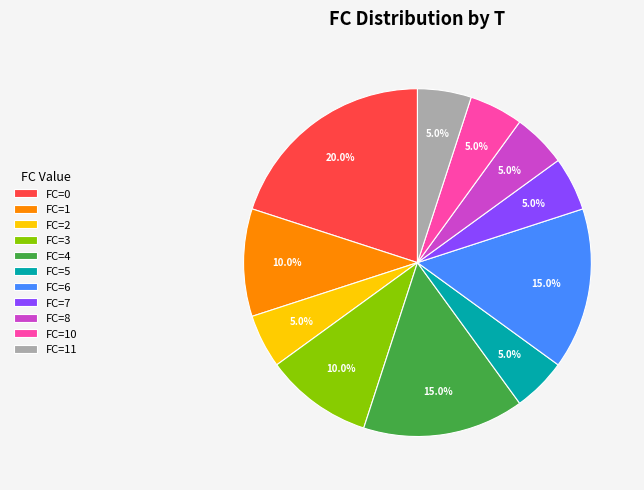

To the nearest percent, what is the average slice percentage?

9%